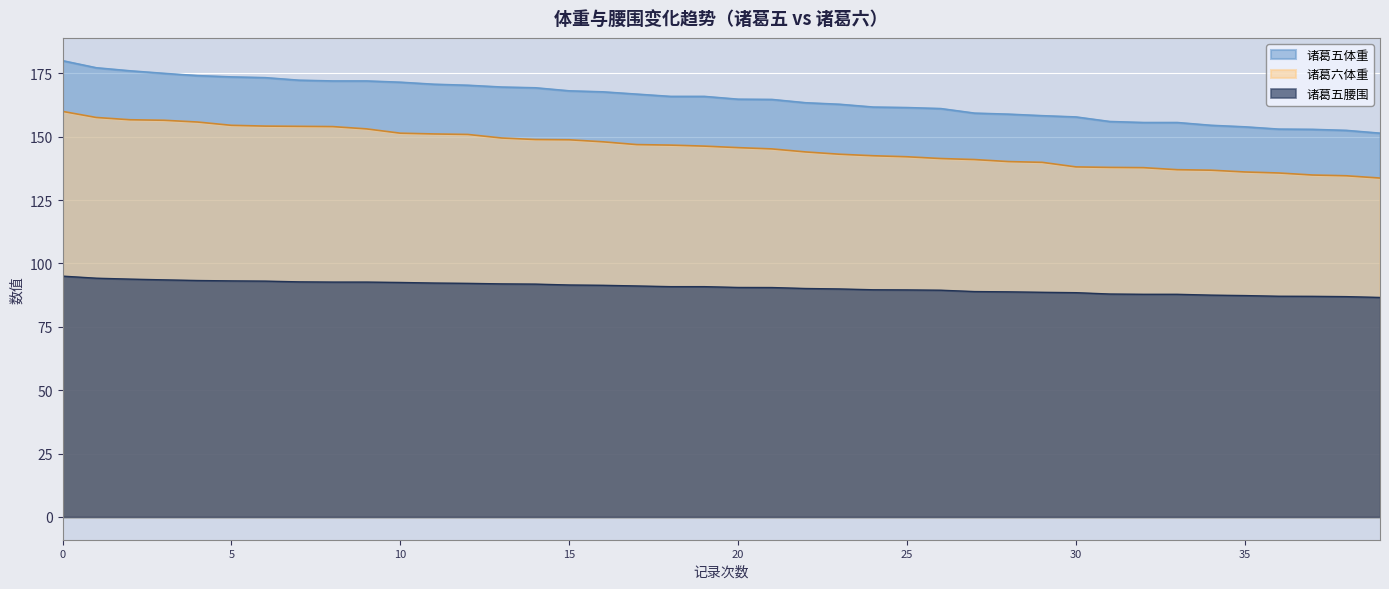

What is the total value across all series at 13?

411.0